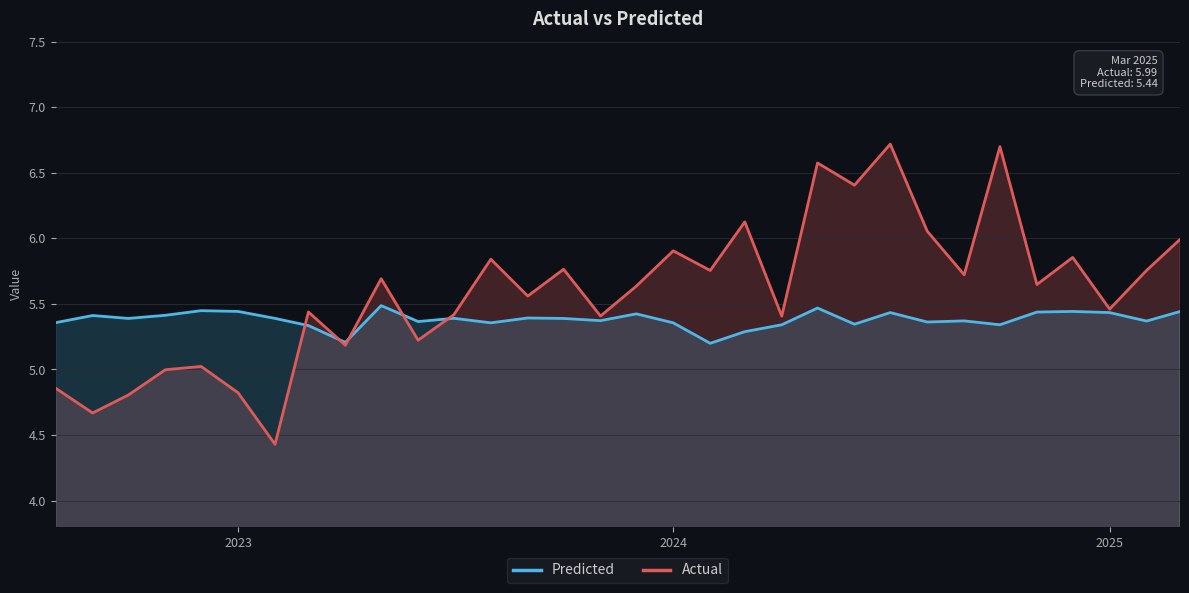

How many interior local valleys does the Actual series have?

12